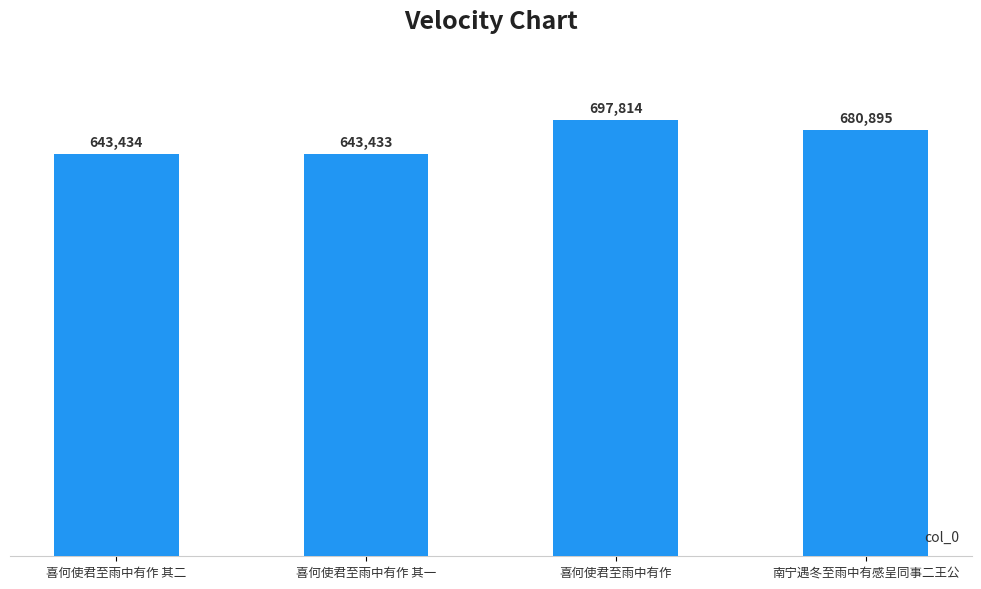

Rank the categories by value from highest to lowest.

喜何使君至雨中有作, 南宁遇冬至雨中有感呈同事二王公, 喜何使君至雨中有作 其二, 喜何使君至雨中有作 其一